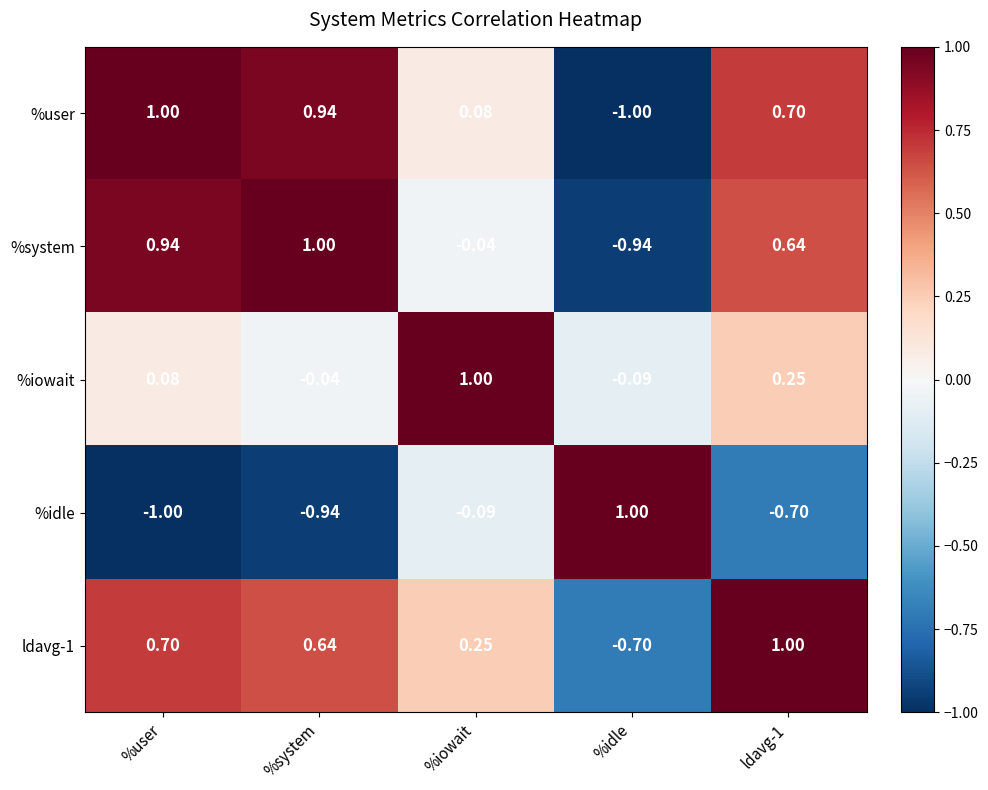

Where does the %idle series first go above 0?

%idle